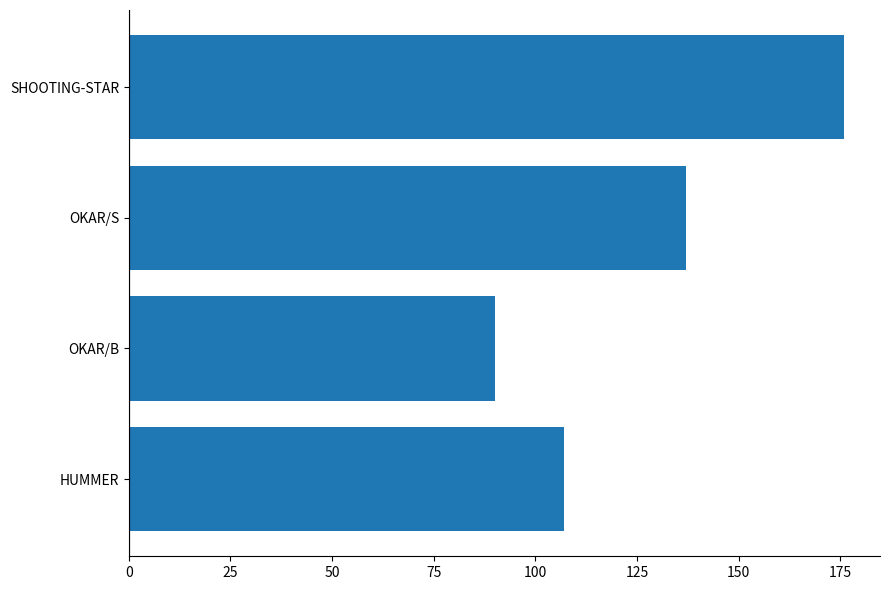

Which label corresponds to the largest value in the chart?

SHOOTING-STAR